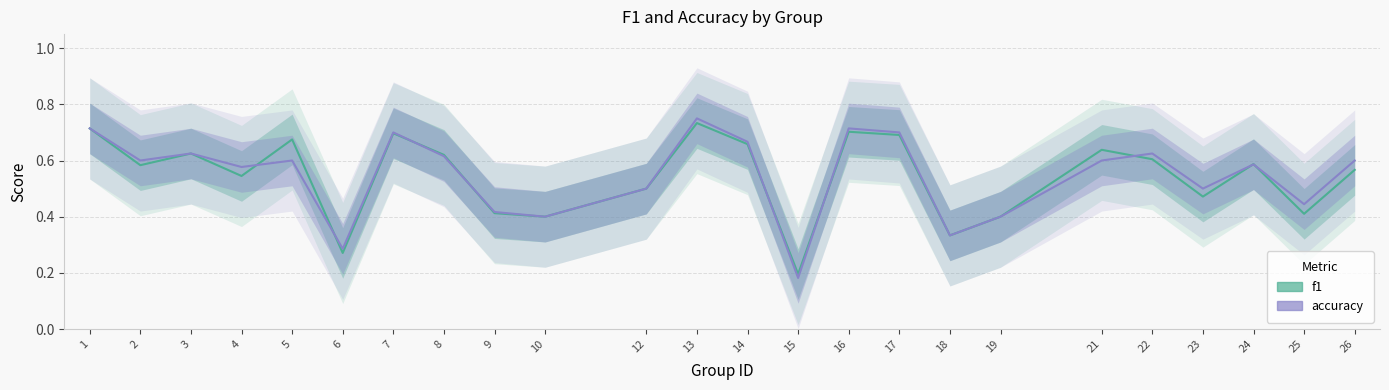

Is it true that accuracy equals 0.4 at 21?

False